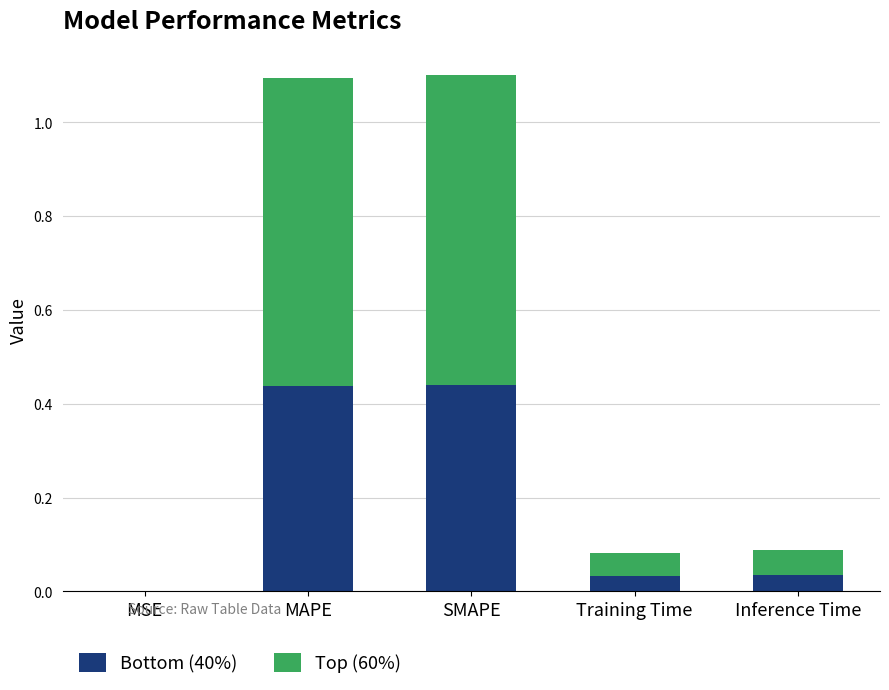

What is the sum of all Bottom (40%) values?

0.9